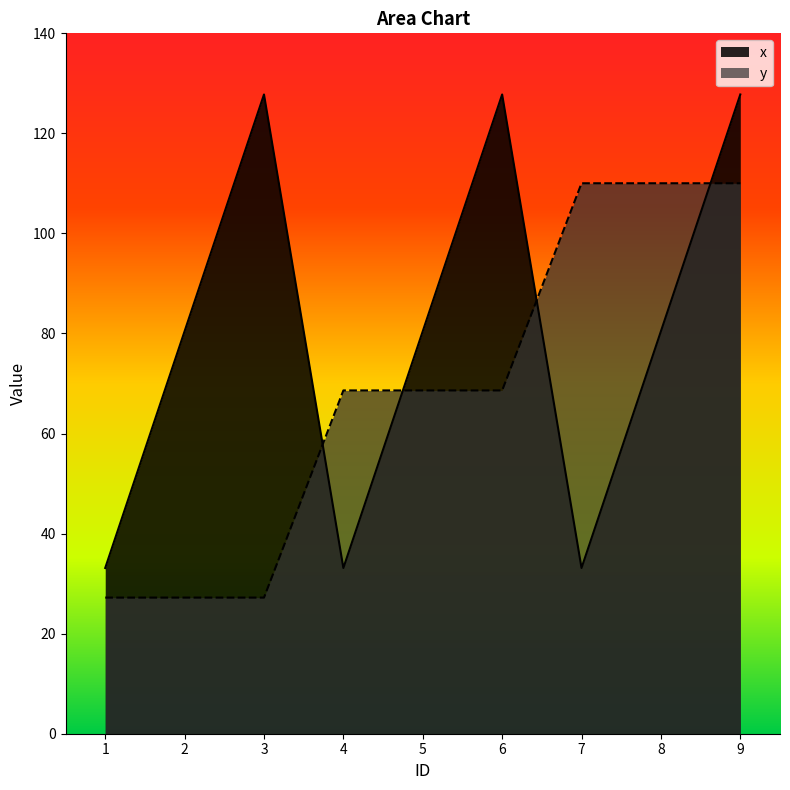

What is the lowest value of the y series?

27.2